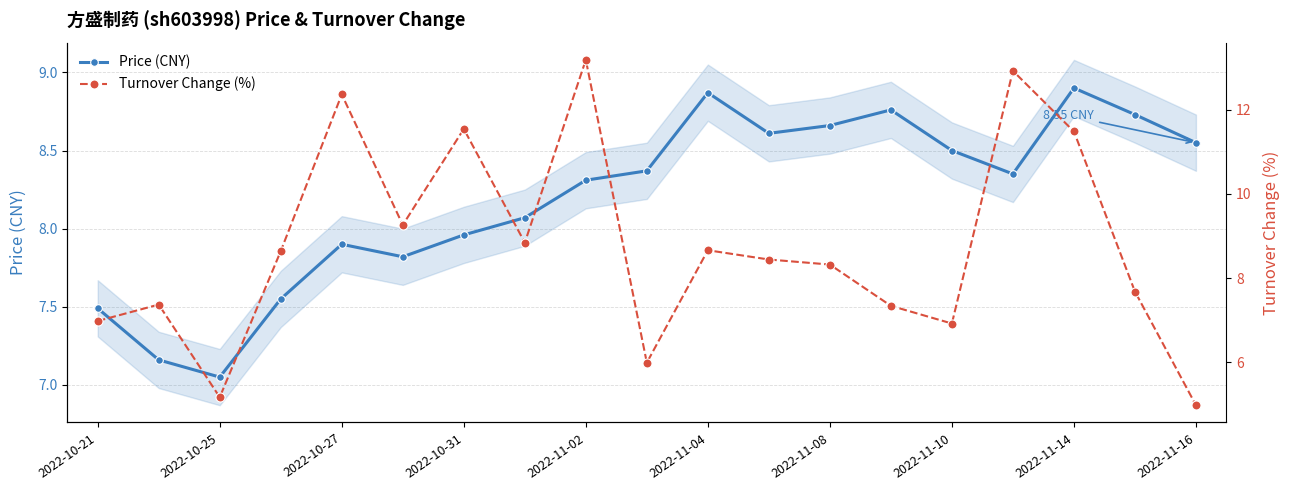

How many interior local valleys does the Price (CNY) series have?

4